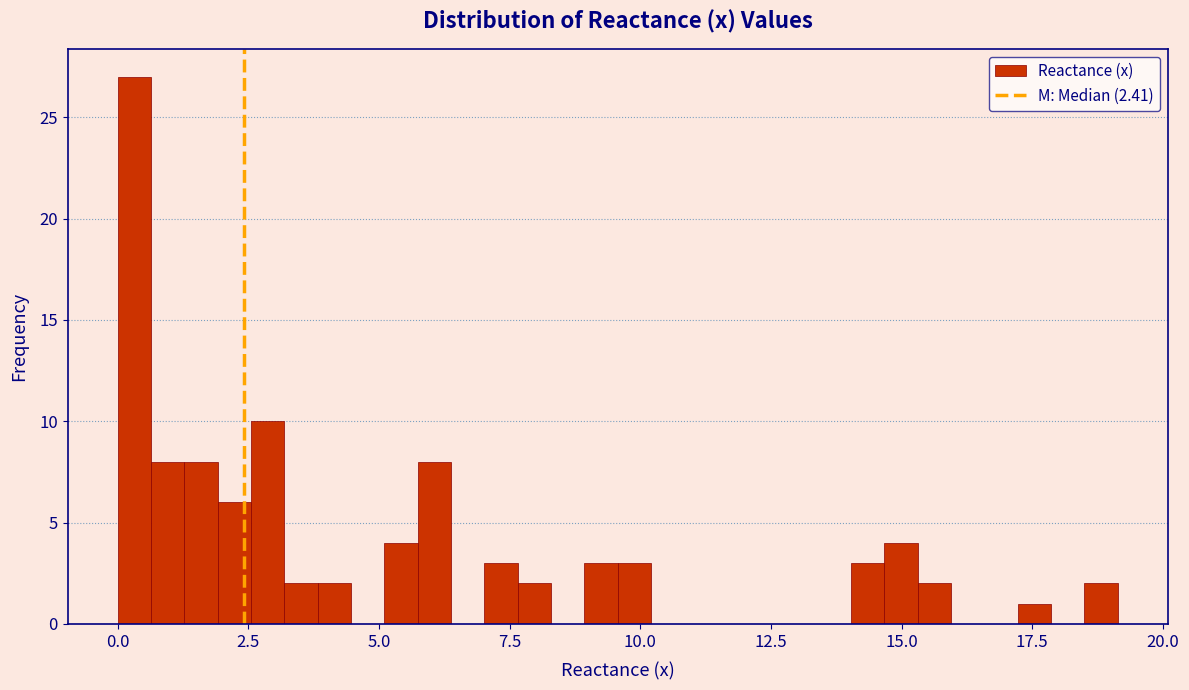

Around what value on the x-axis is the tallest bar? Give the approximate position of its centre, as read against the axis.

0.5